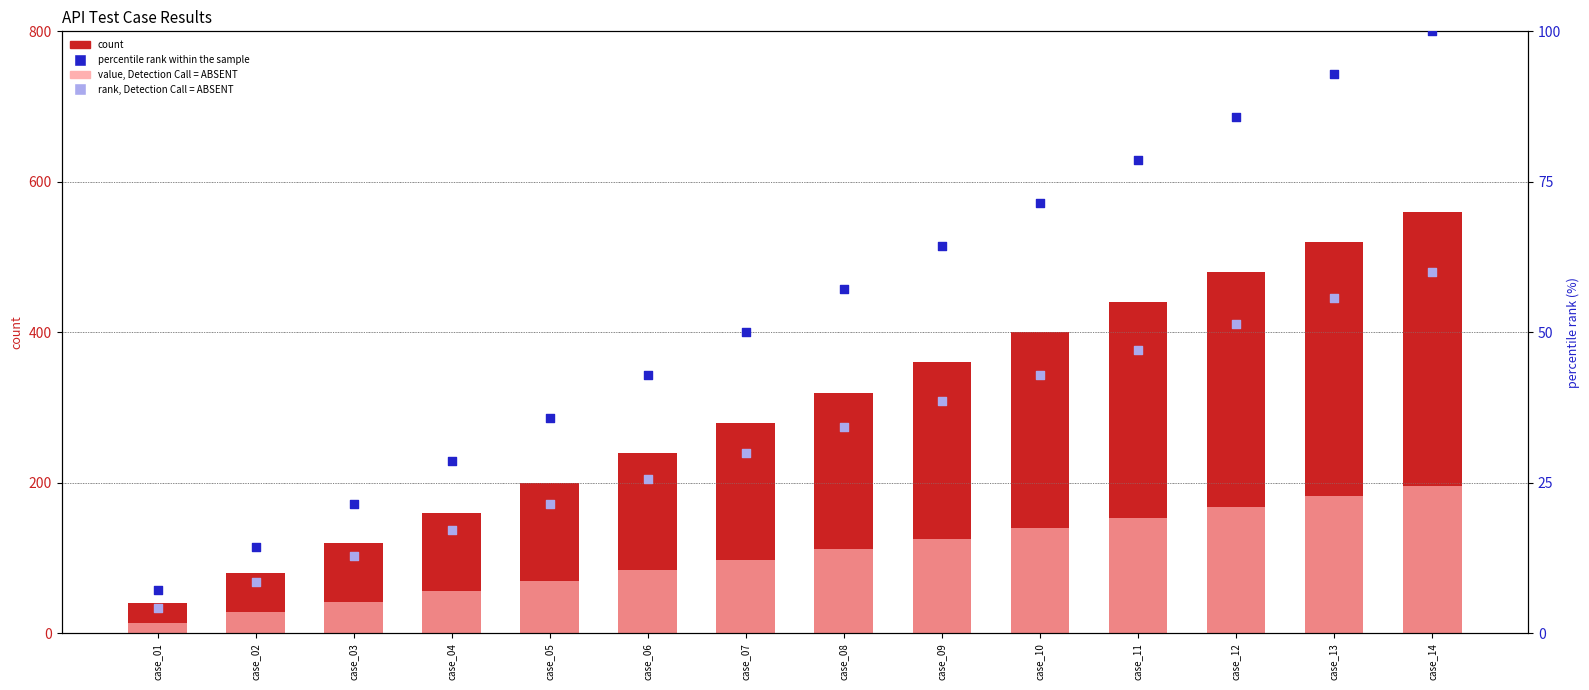

At which category is the sum across all series the highest?

case_14